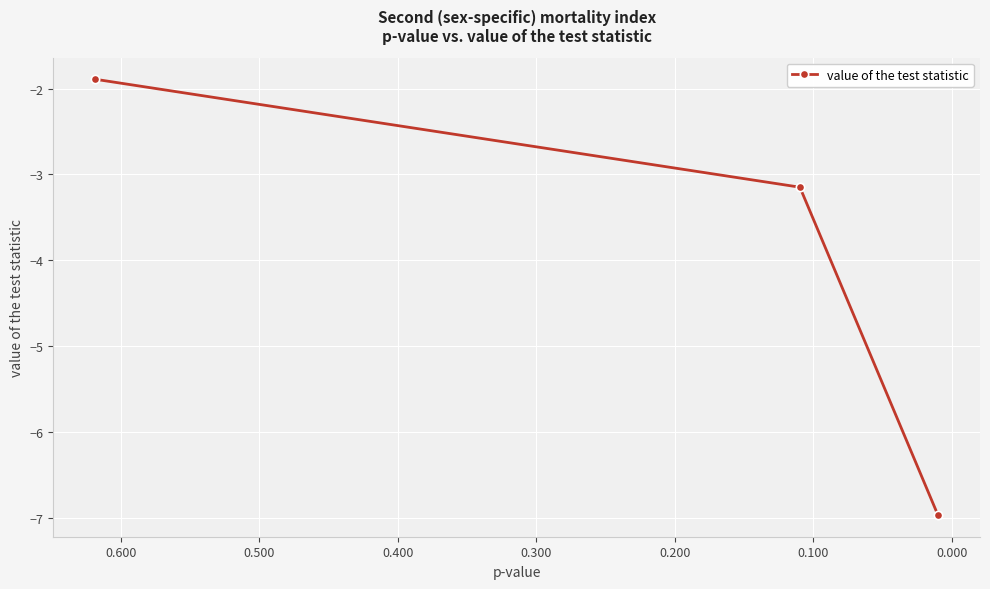

How many lines are shown in the chart?

1